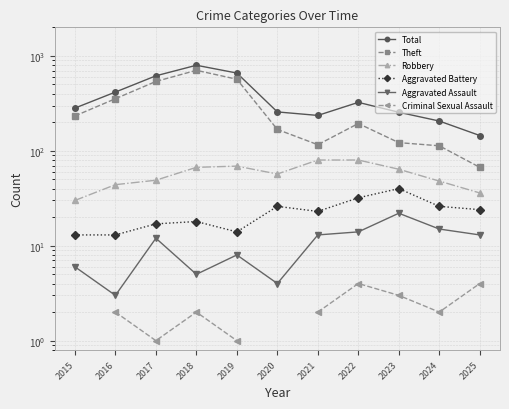

Is it true that Aggravated Assault equals 18.2 at 2017?

False